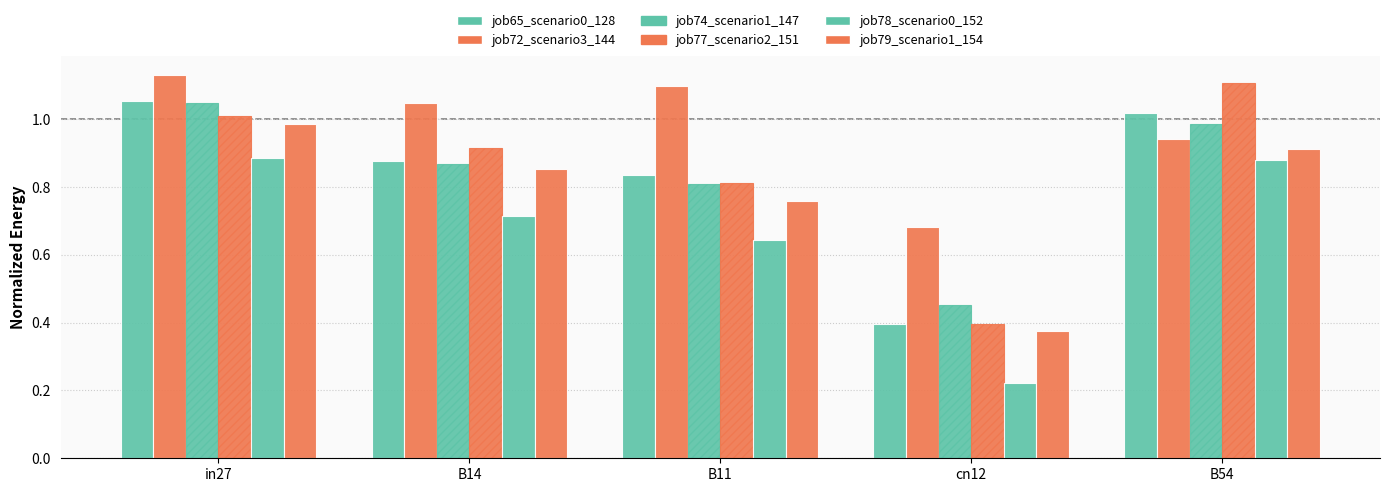

How many bars are there in total?

30